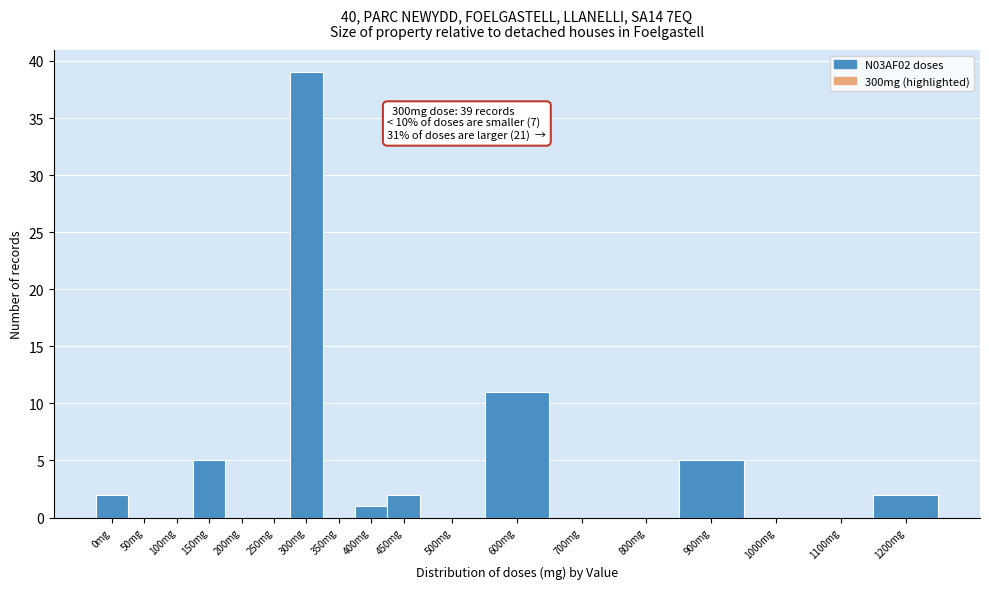

Reading right to left, extract all data points from this chart.

1200mg=2	1100mg=0	1000mg=0	900mg=5	800mg=0	700mg=0	600mg=11	500mg=0	450mg=2	400mg=1	350mg=0	300mg=39	250mg=0	200mg=0	150mg=5	100mg=0	50mg=0	0mg=2